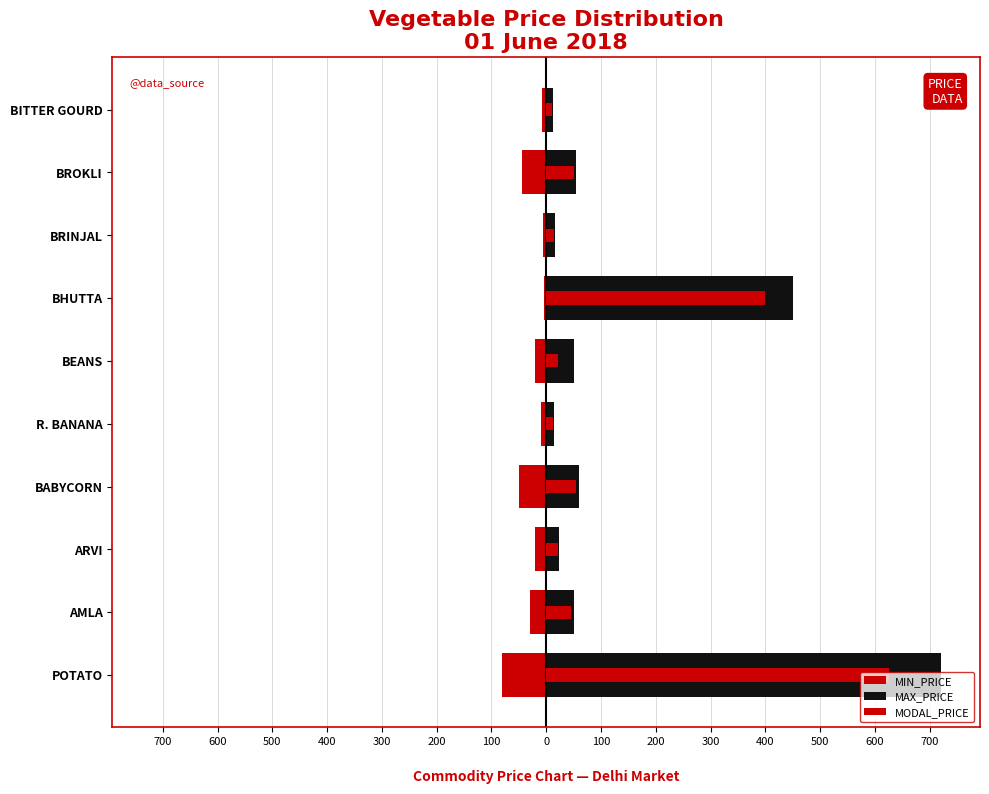

Between BHUTTA and ARVI, which is larger?

BHUTTA